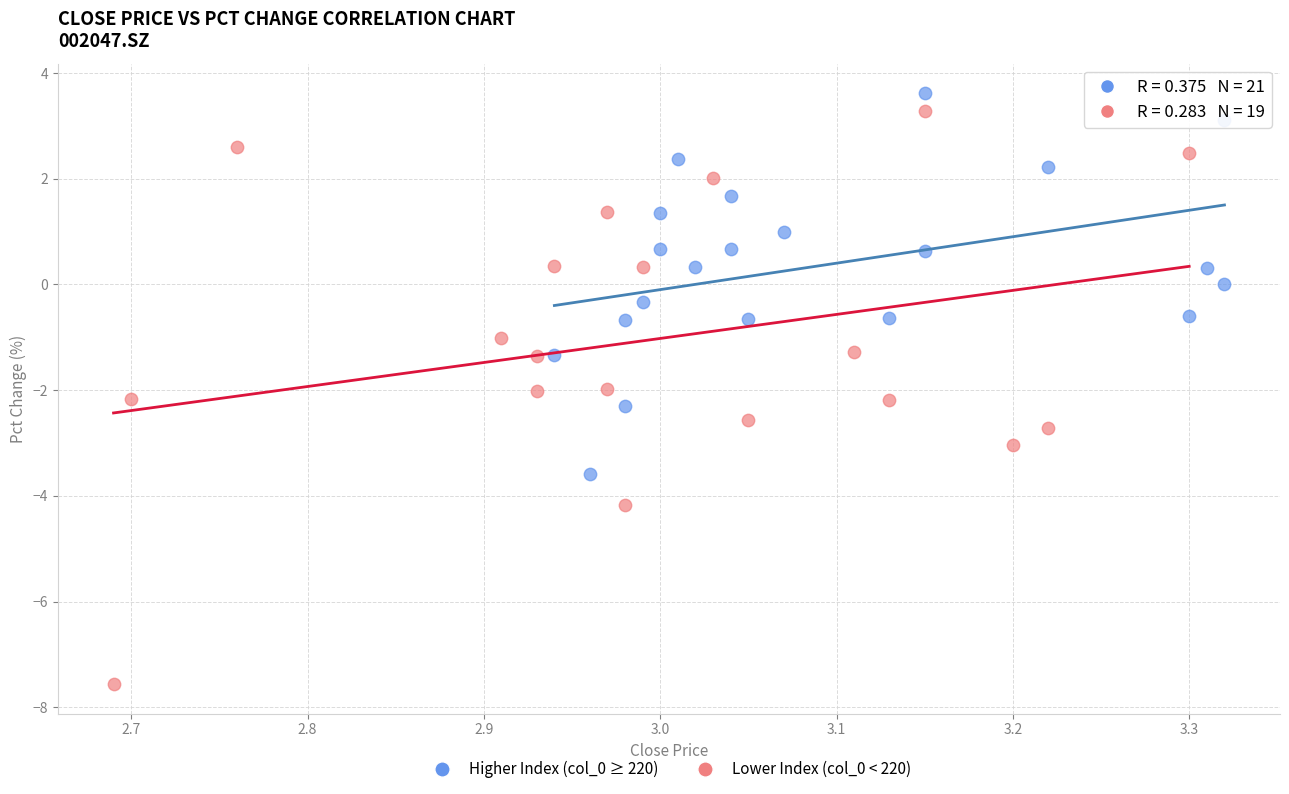

Which series contains the lowest Y value?

Lower Index (col_0 < 220)